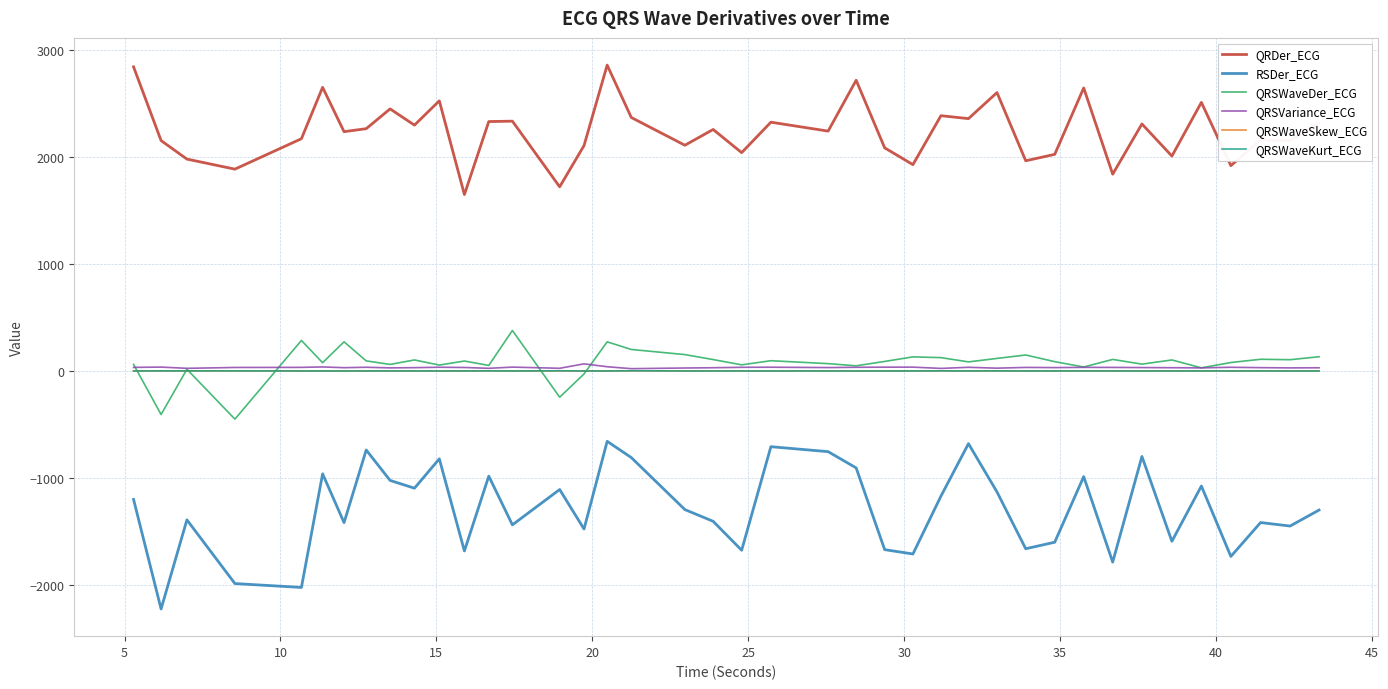

Which series has the largest range (max minus min)?

RSDer_ECG